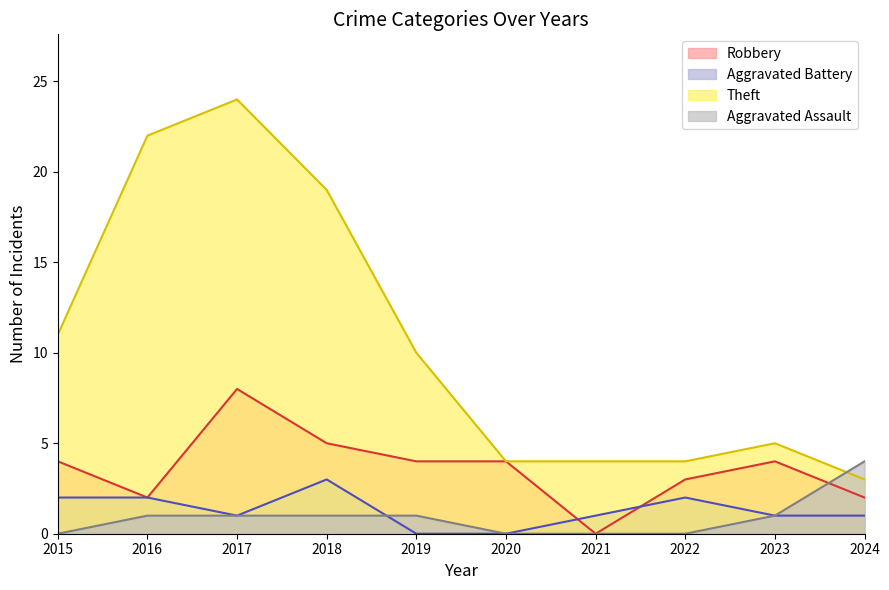

List the labels in order of Aggravated Battery value, smallest first.

2019, 2020, 2017, 2021, 2023, 2024, 2015, 2016, 2022, 2018